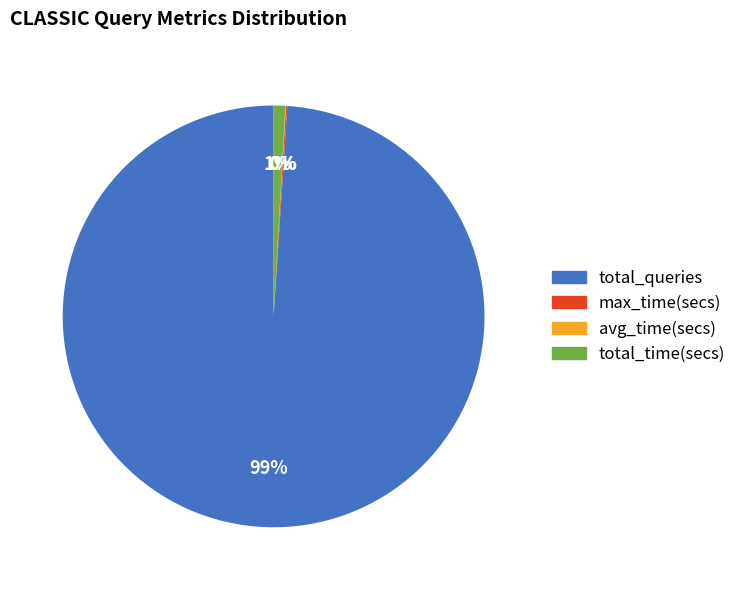

The total_queries slice represents 89% of the pie. True or false?

False